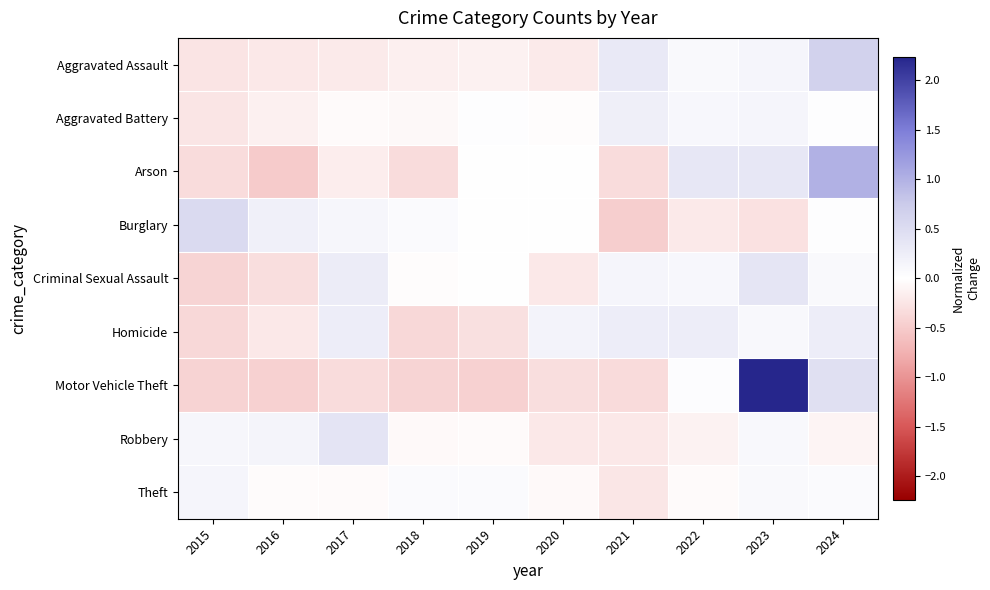

What is the total value across all series at 2024?

2.4